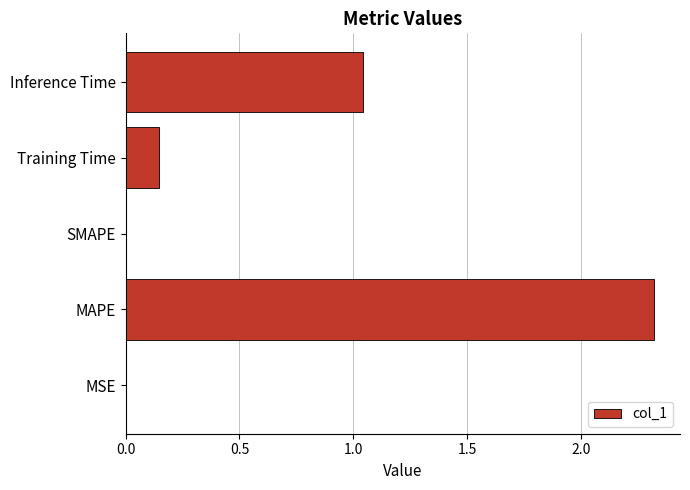

At which category does the chart reach its peak across all series?

MAPE